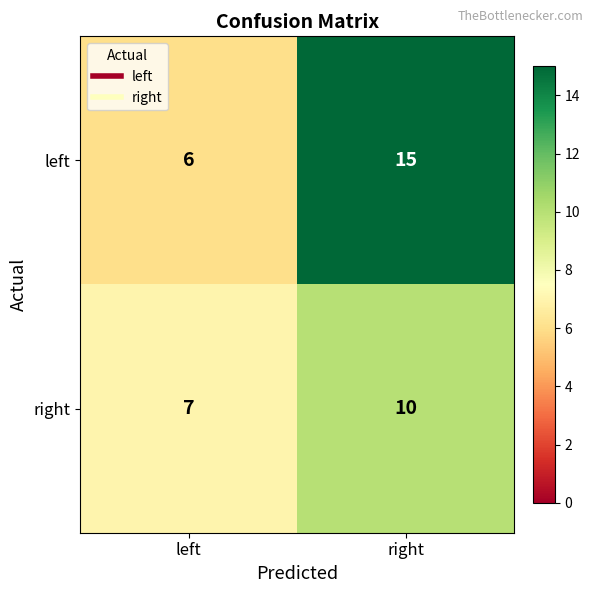

Rank the categories by right value from lowest to highest.

left, right